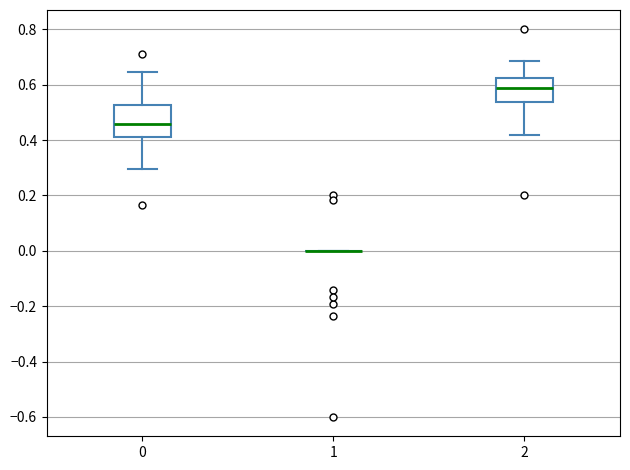

Reading left to right, transcribe this box plot: for each box, give where its median line is, the range the box spans, and where its two whiskers end, as read against the y-axis. The values are not printed on the chart, so give them approximately, as read against the axis.

0: median 0.46, box 0.42 to 0.52, whiskers 0.30 to 0.64
1: box collapsed to a line at 0.00, whiskers 0.00 to 0.00
2: median 0.58, box 0.54 to 0.62, whiskers 0.42 to 0.68